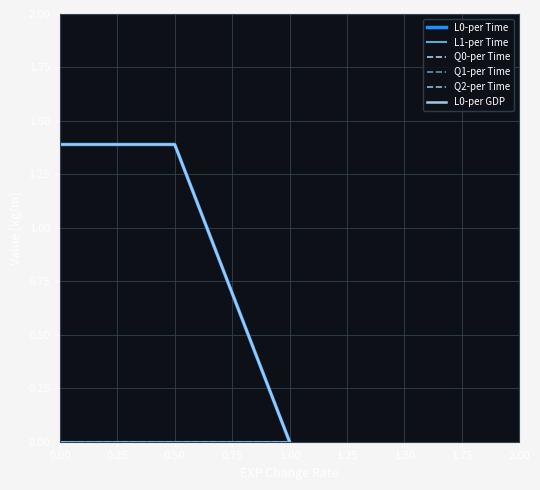

Does the chart have visible grid lines?

Yes